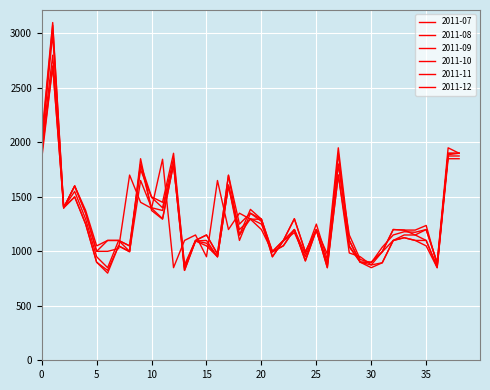

True or false: 2011-12 and 2011-11 intersect in this chart.

True